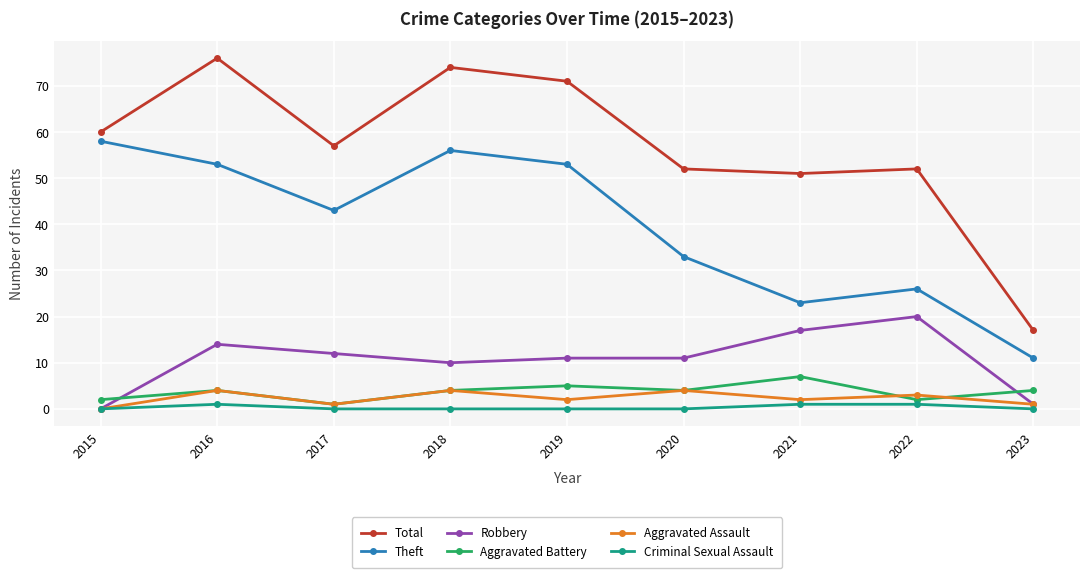

What is the value of the Aggravated Battery point at the 7th from the left?

7